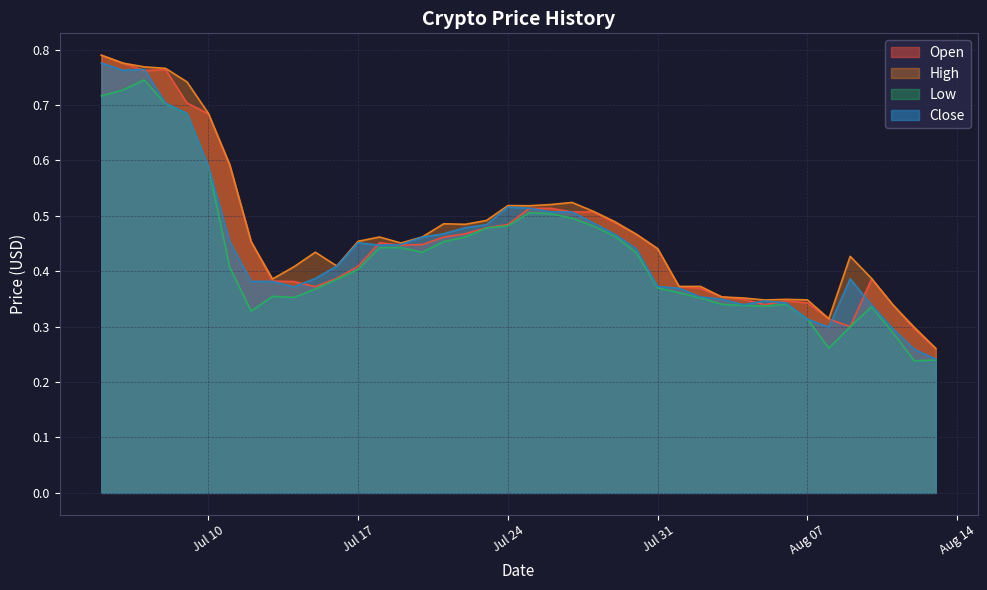

Does the chart display data point markers on the line(s)?

No